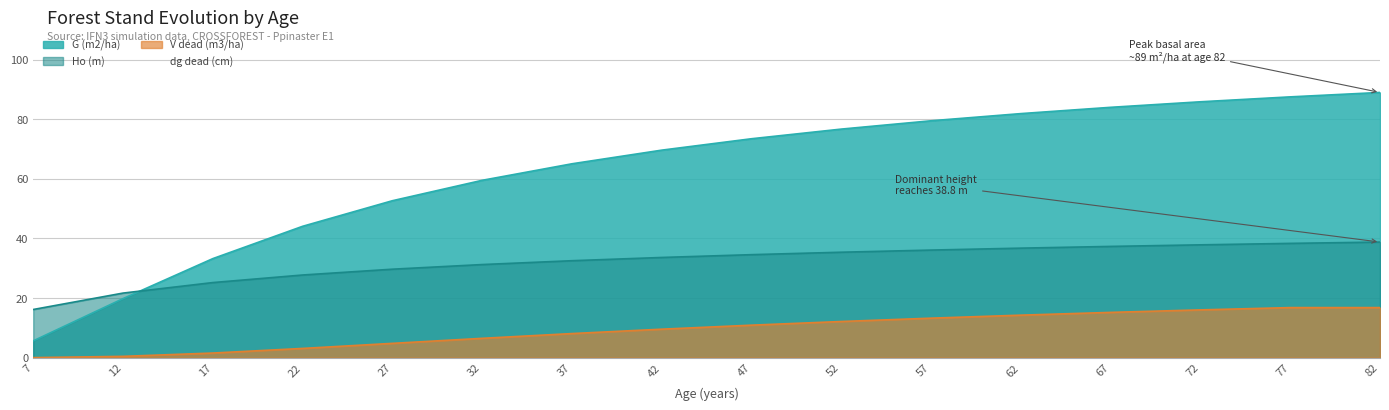

Is the value of G (m2/ha) at 77 greater than the value of V dead (m3/ha) at 17?

Yes